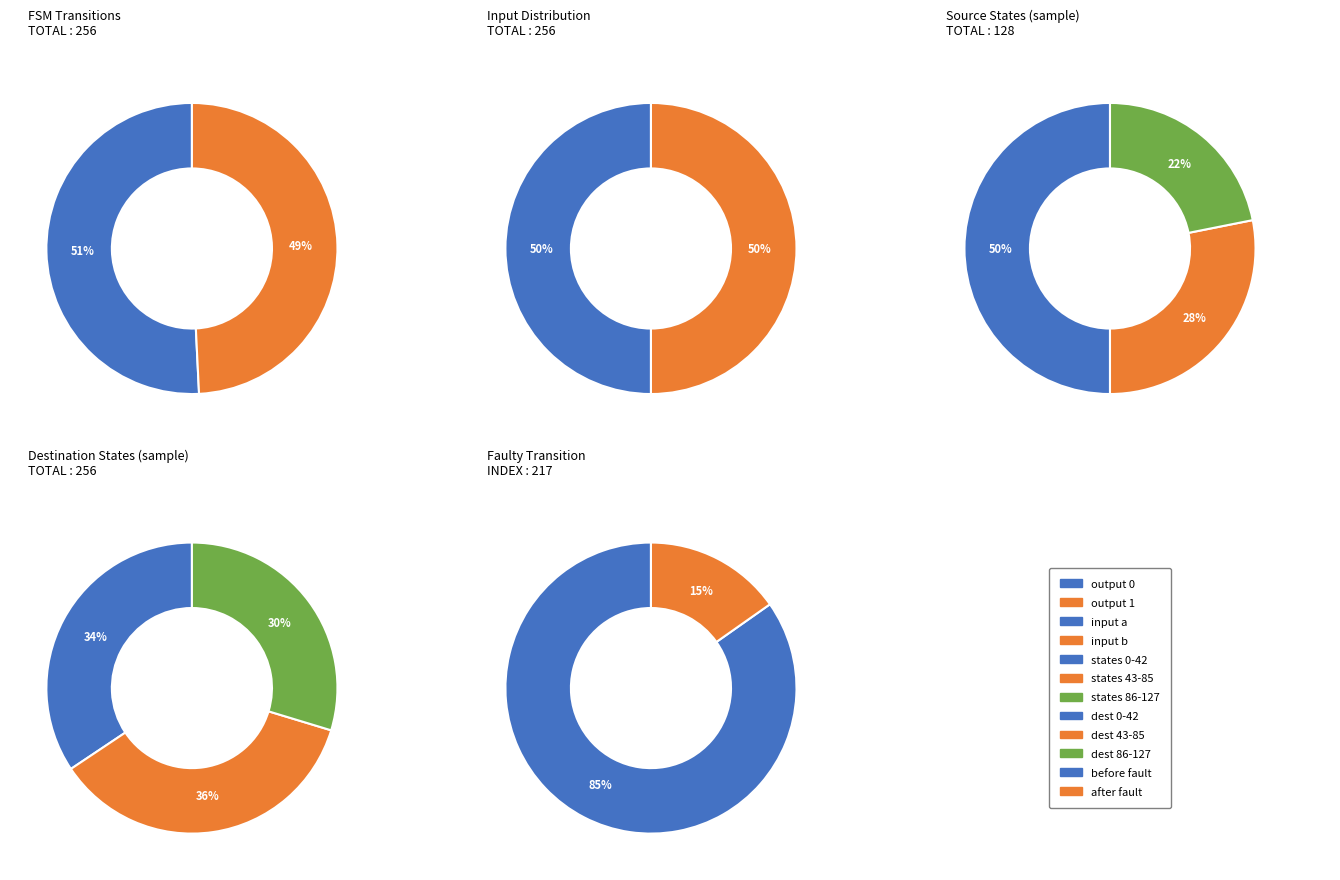

Is input_a the majority of the pie?

No